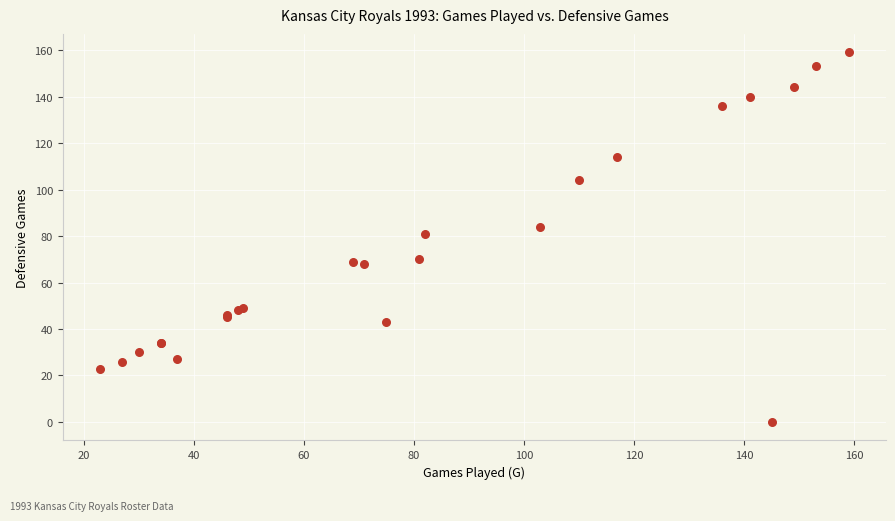

What Y value in the scatter plot is closest to 79?

81